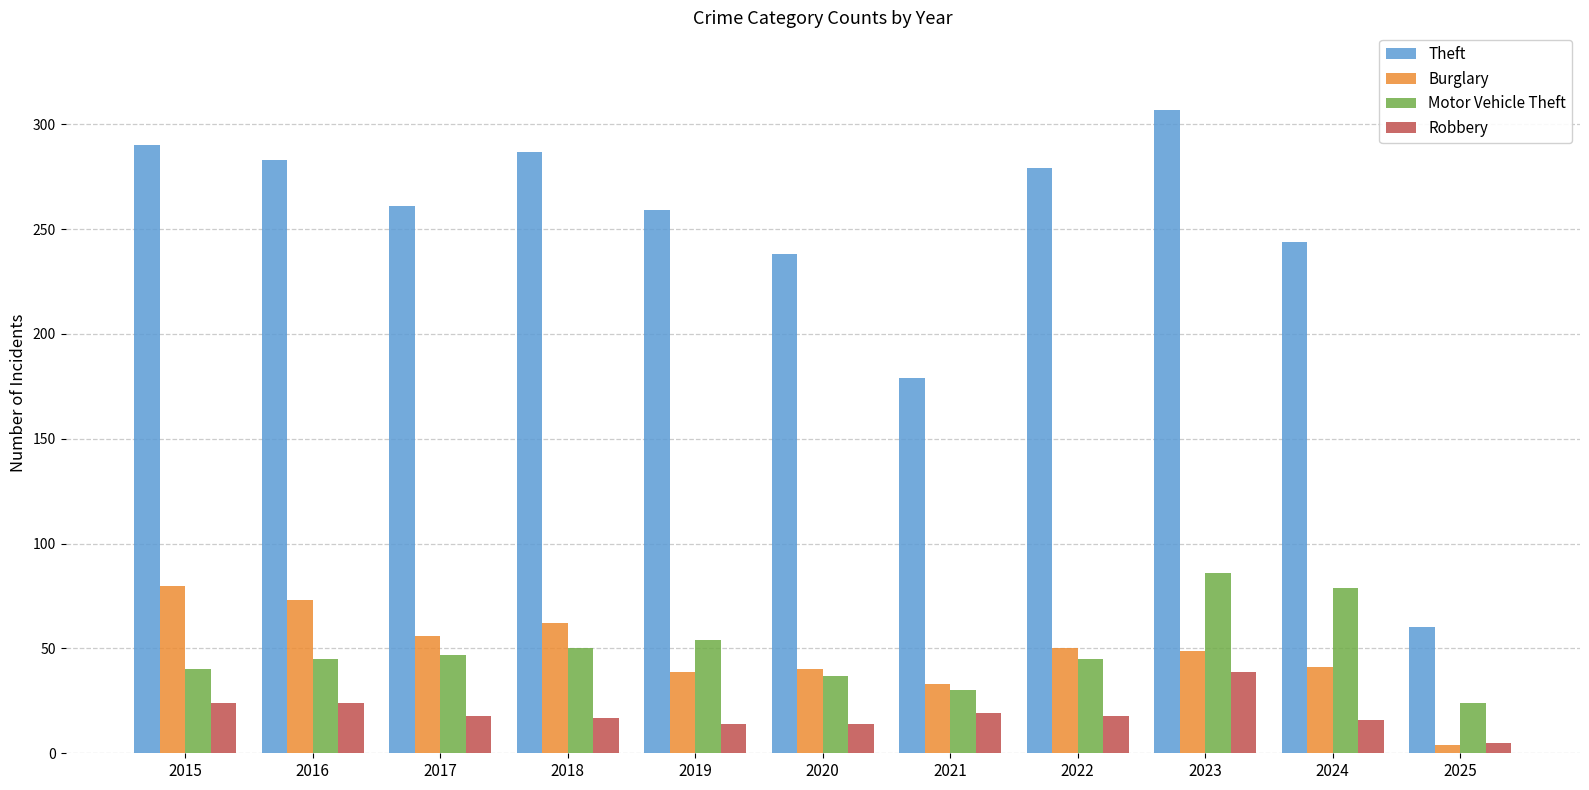

At how many categories does at least one series exceed 155?

10